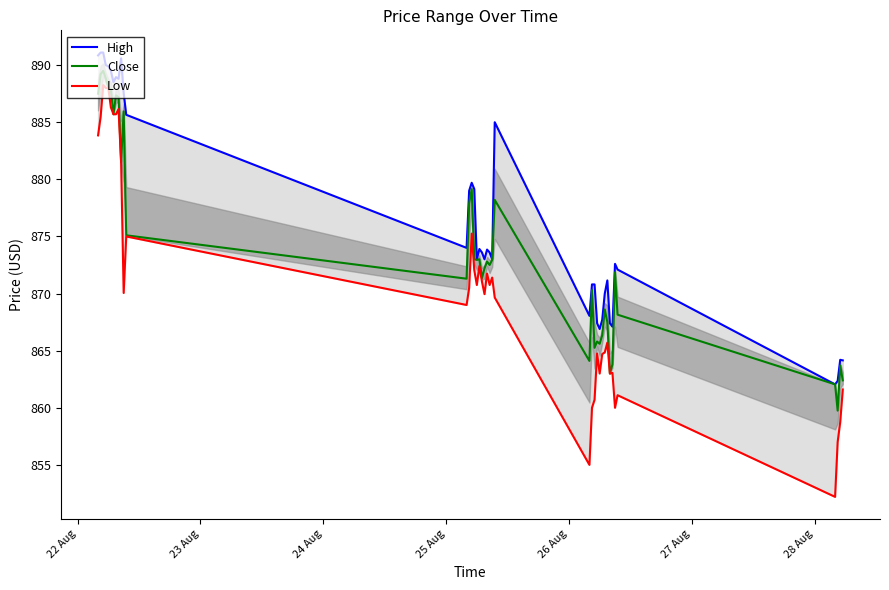

How many categories are shown in the chart?

40